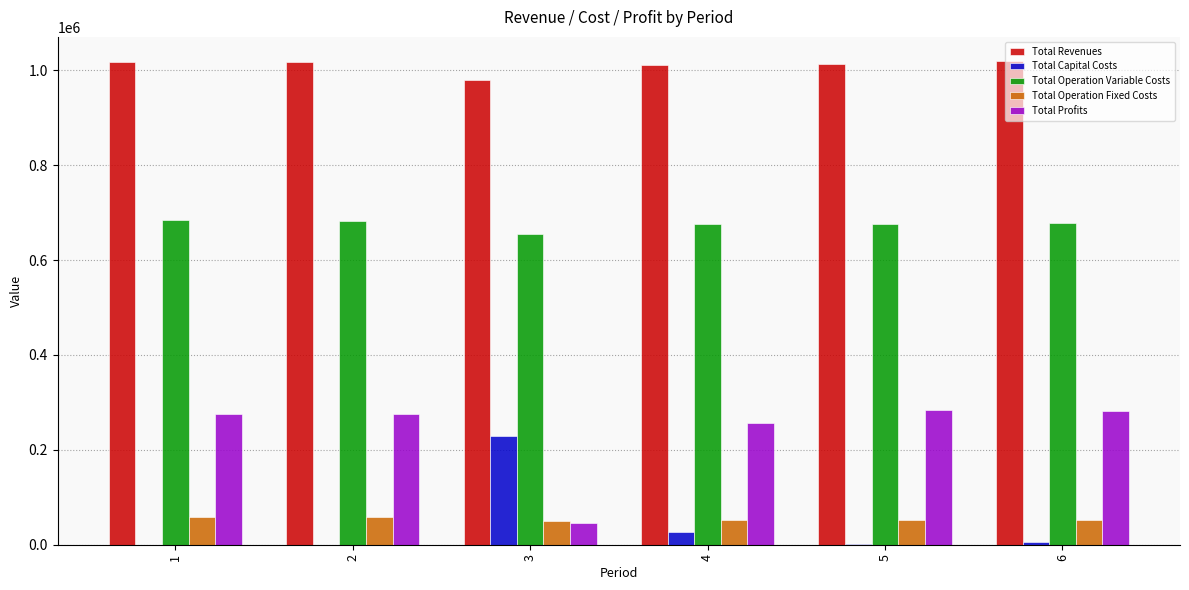

The value of Total Operation Variable Costs at 3 is 655152.9. True or false?

True